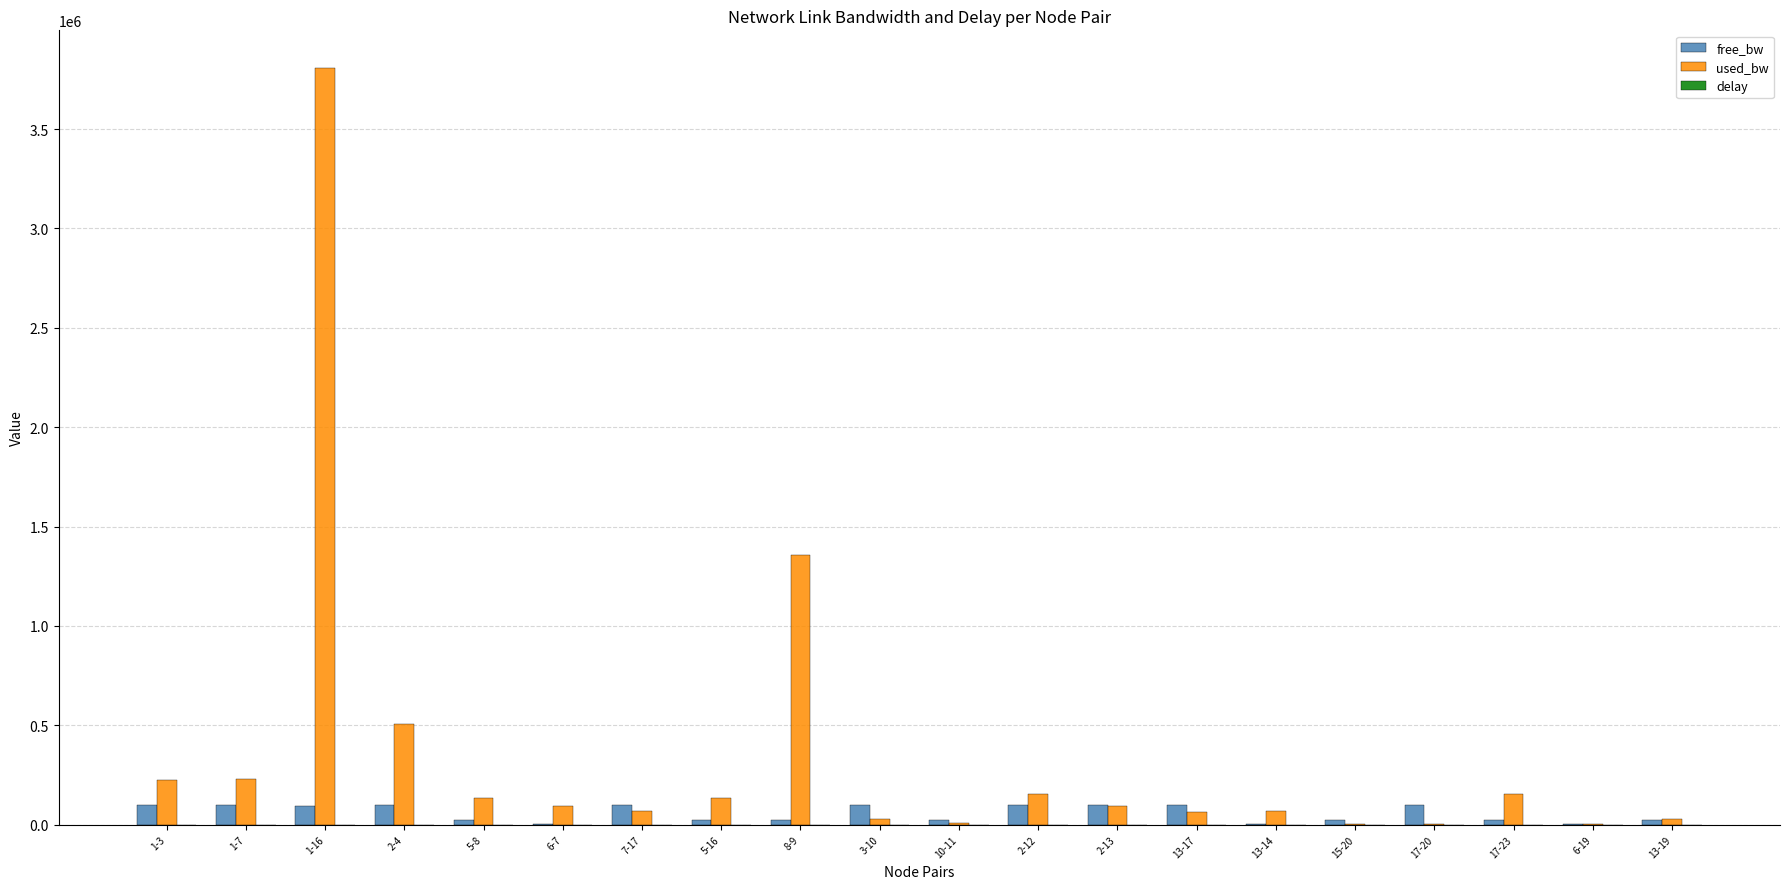

What is the spread (max minus min) of values at 13-17?

99933.2